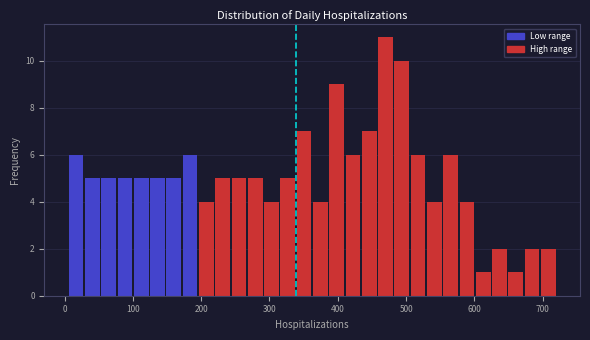

Read against the x-axis, roughly where is the centre of the tallest bar?

470